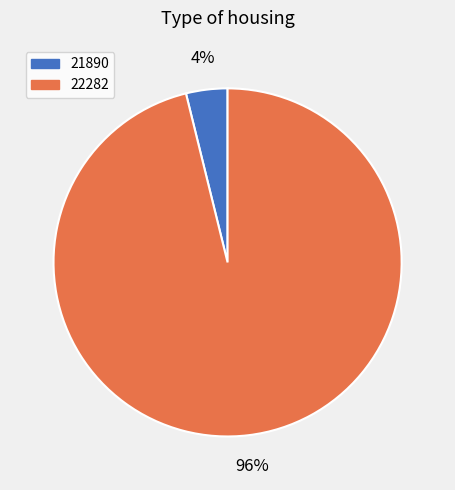

Do 22282 and 21890 together represent more than half of the pie?

Yes